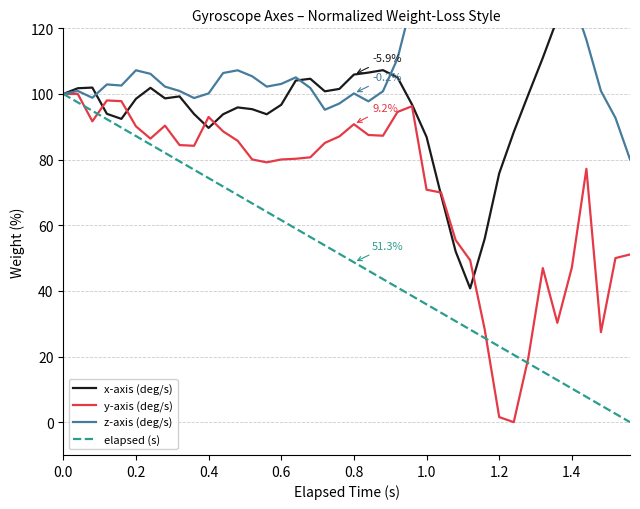

Is this an area chart (filled region under the line)?

No